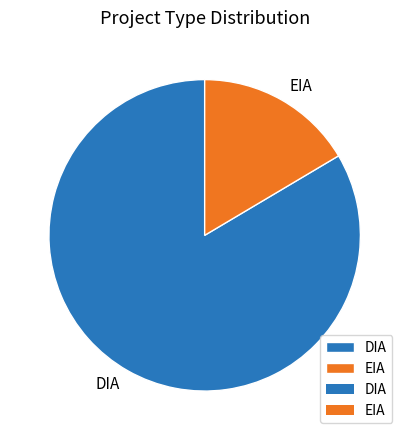

True or false: DIA accounts for 84% of the total.

True